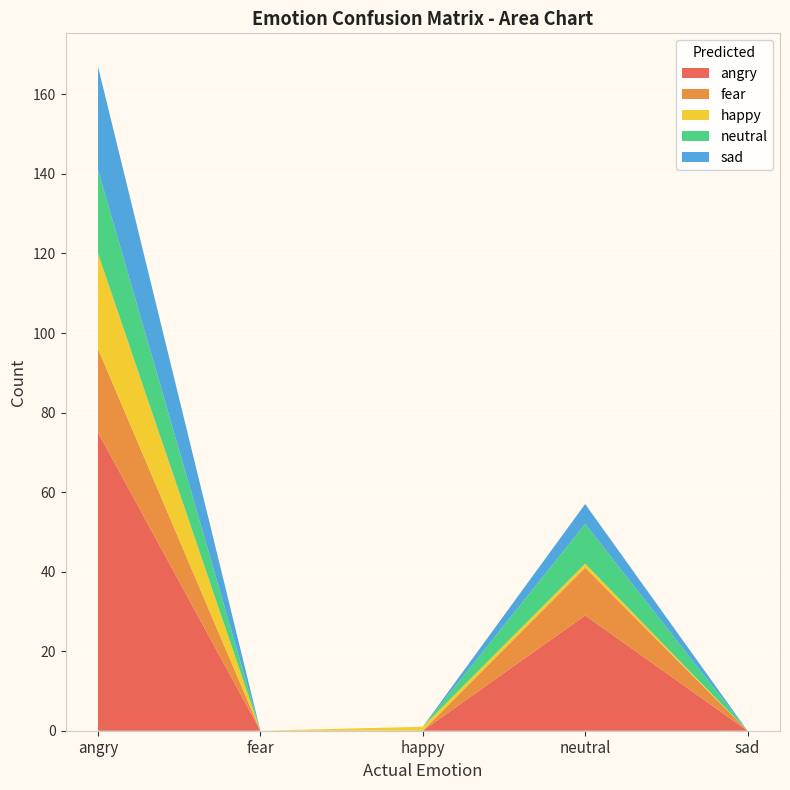

Reading right to left, transcribe all the data shown in this chart.

angry: sad=0	neutral=29	happy=0	fear=0	angry=75
fear: sad=0	neutral=12	happy=0	fear=0	angry=21
happy: sad=0	neutral=1	happy=1	fear=0	angry=24
neutral: sad=0	neutral=10	happy=0	fear=0	angry=21
sad: sad=0	neutral=5	happy=0	fear=0	angry=26